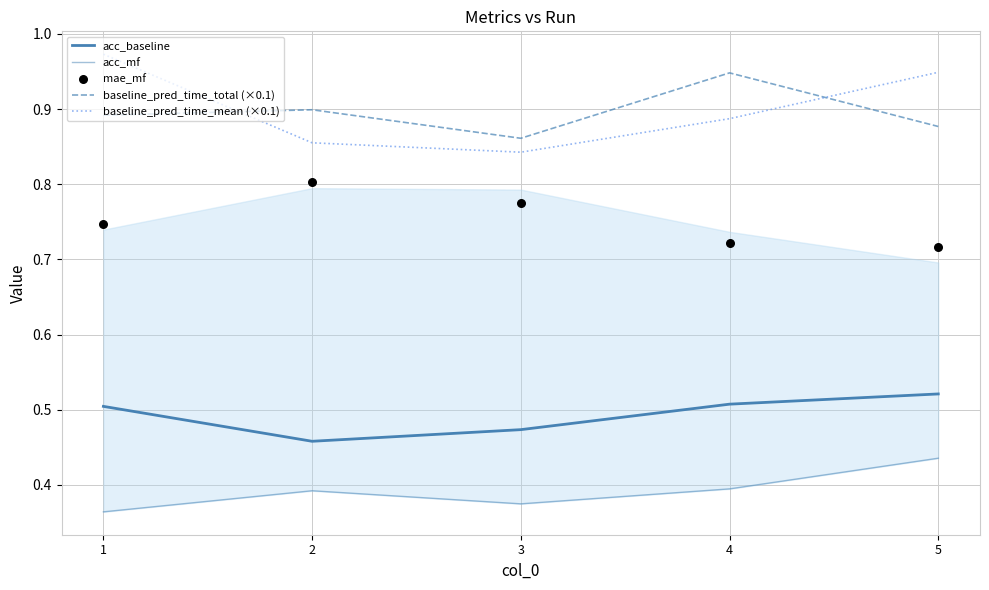

At which category is the sum across all series the highest?

5